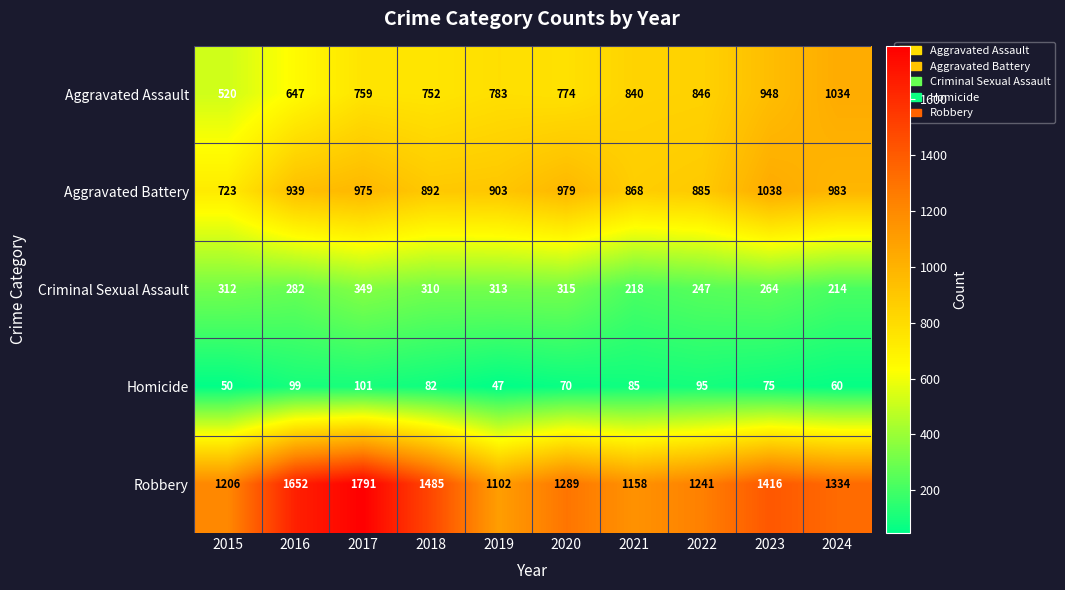

What is the average value of the Homicide series?

76